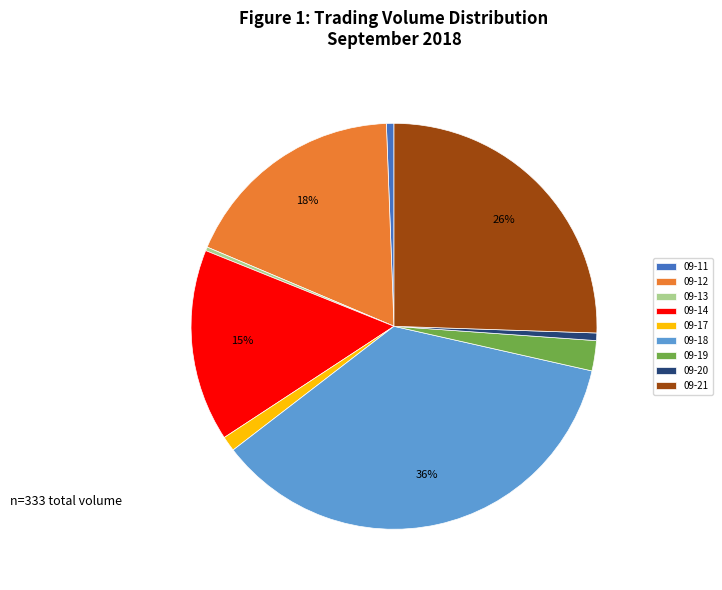

To the nearest percent, what is the difference between the largest and smallest slice percentages?

36%